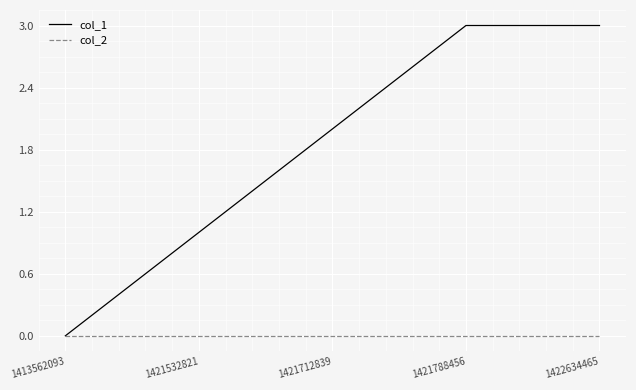

What is the difference between the highest and lowest values at 1421788456?

3